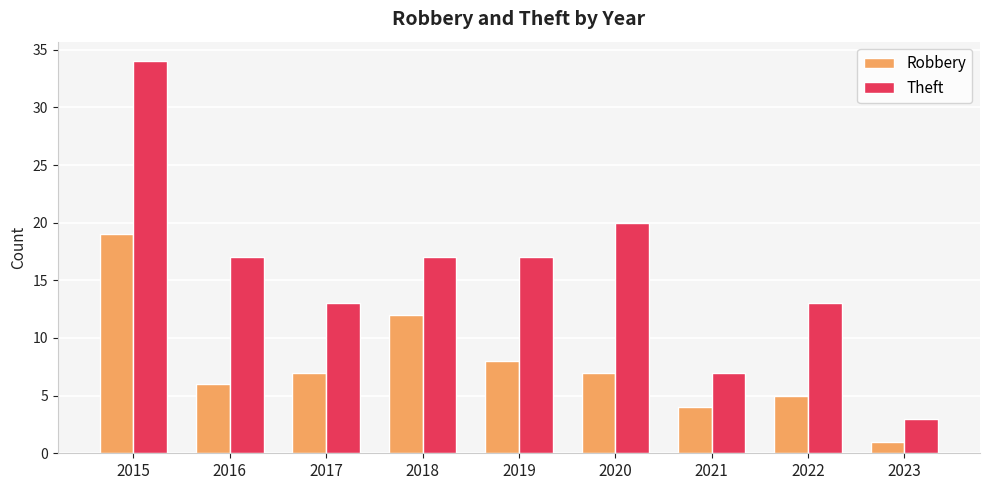

How many bars are there in each group?

2